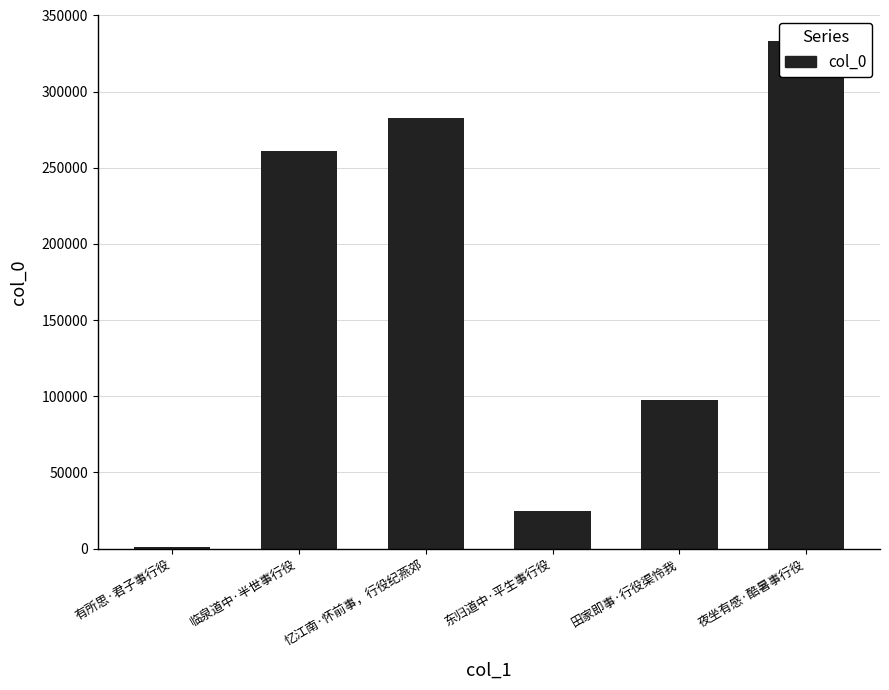

What is the approximate value at 夜坐有感·酷暑事行役?

333457